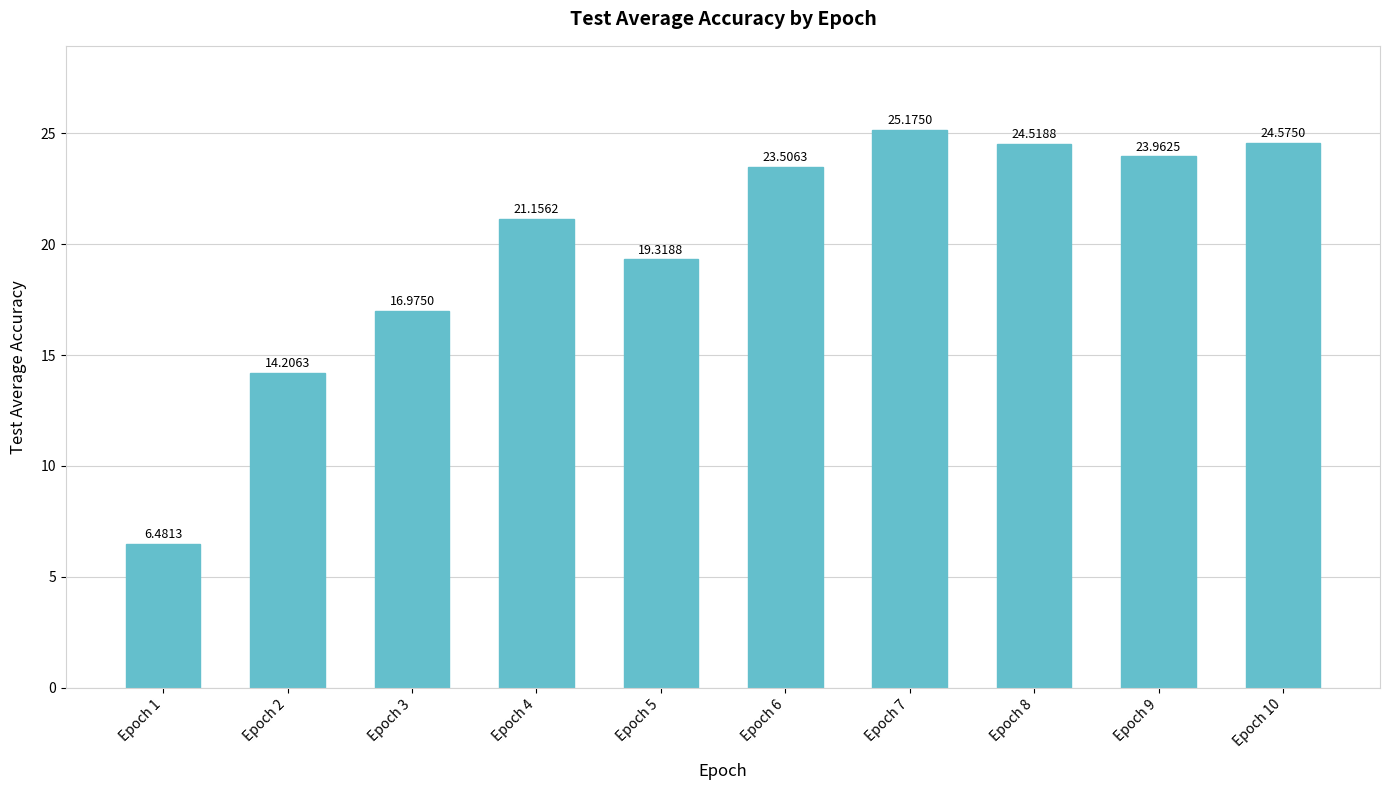

At which label is the value closest to 15?

Epoch 2